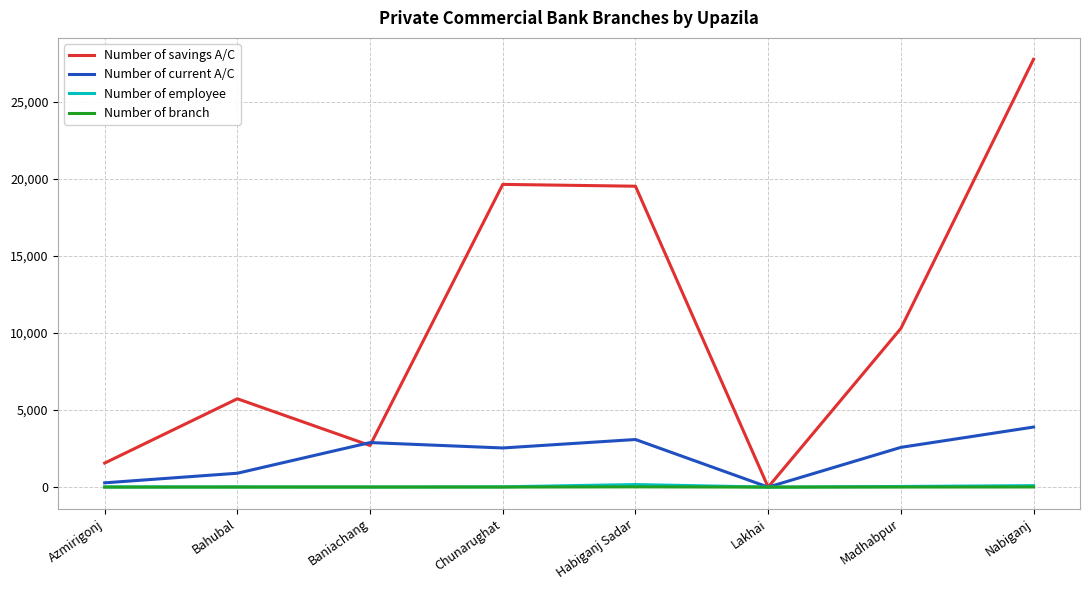

What is the difference between the second highest and minimum values in the Number of savings A/C series?

19641